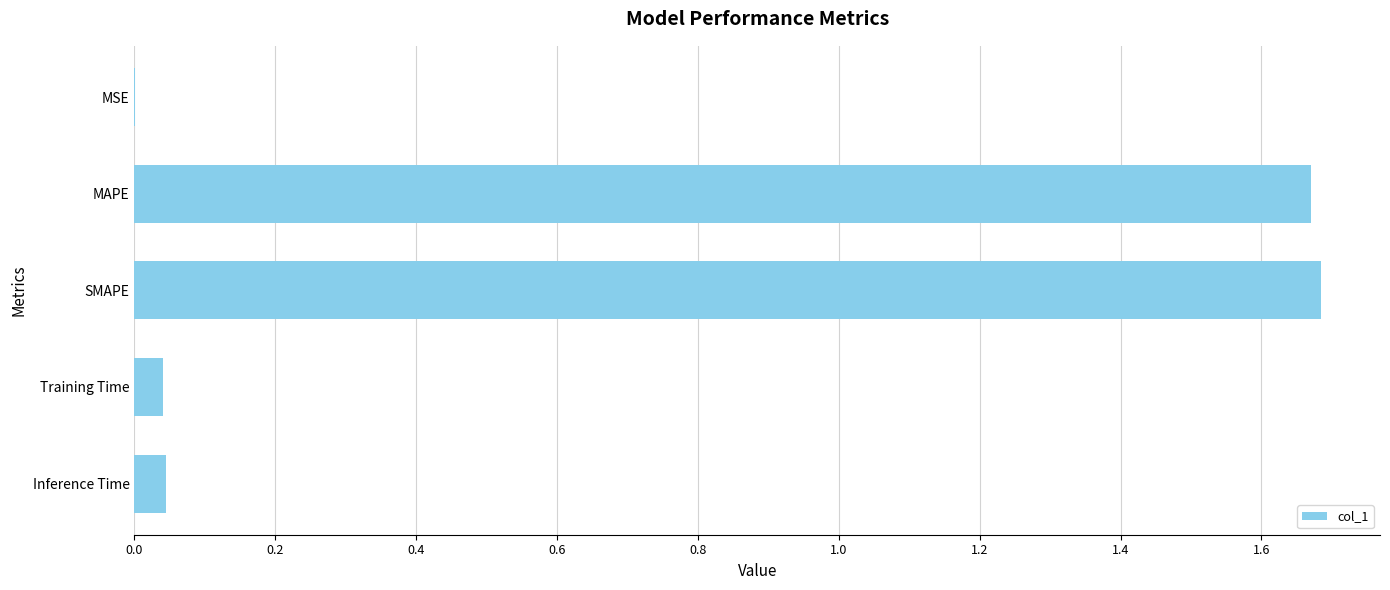

True or false: the data shows 0.0 at Training Time.

True